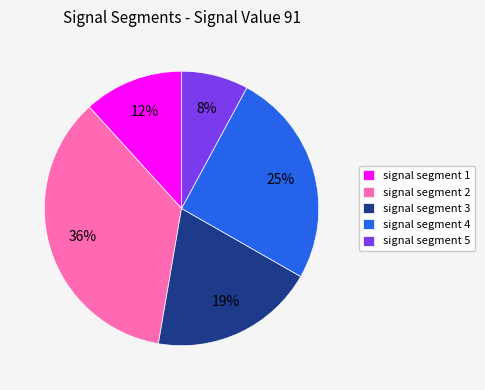

To the nearest percent, what portion does signal segment 4 represent?

25%